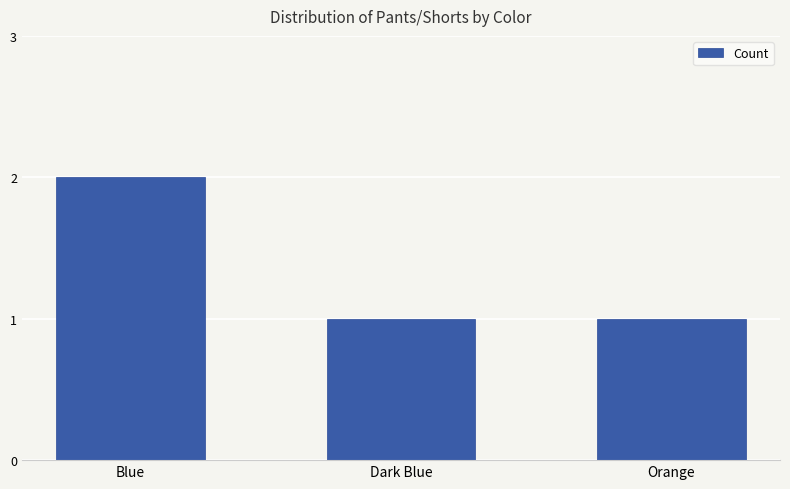

Reading right to left, extract all data points from this chart.

Orange=1	Dark Blue=1	Blue=2